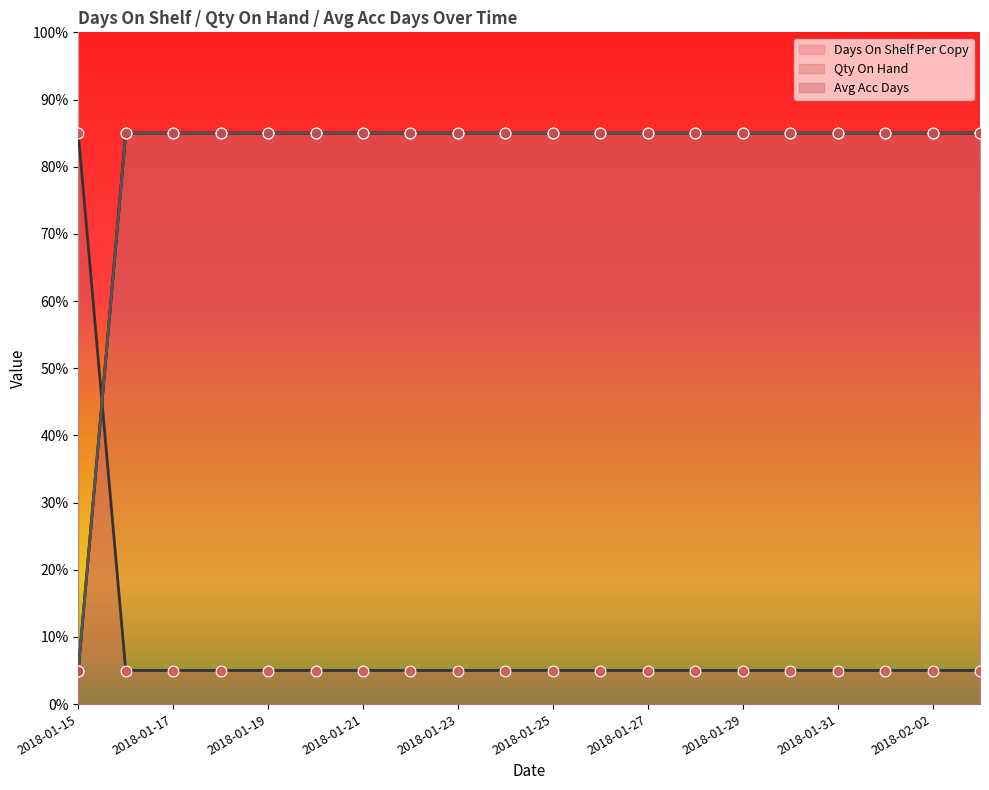

What is the total value across all series at 2018-01-29?

175